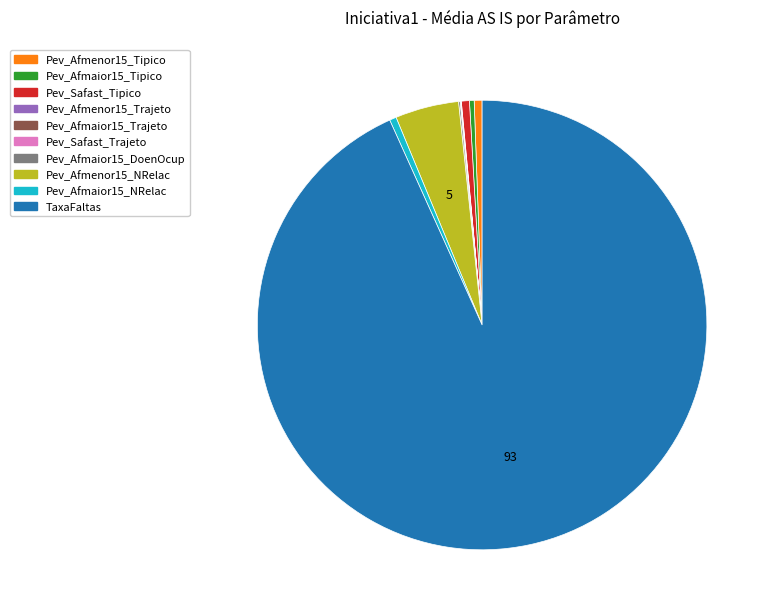

The Pev_Afmenor15_Tipico slice represents 1% of the pie. True or false?

True